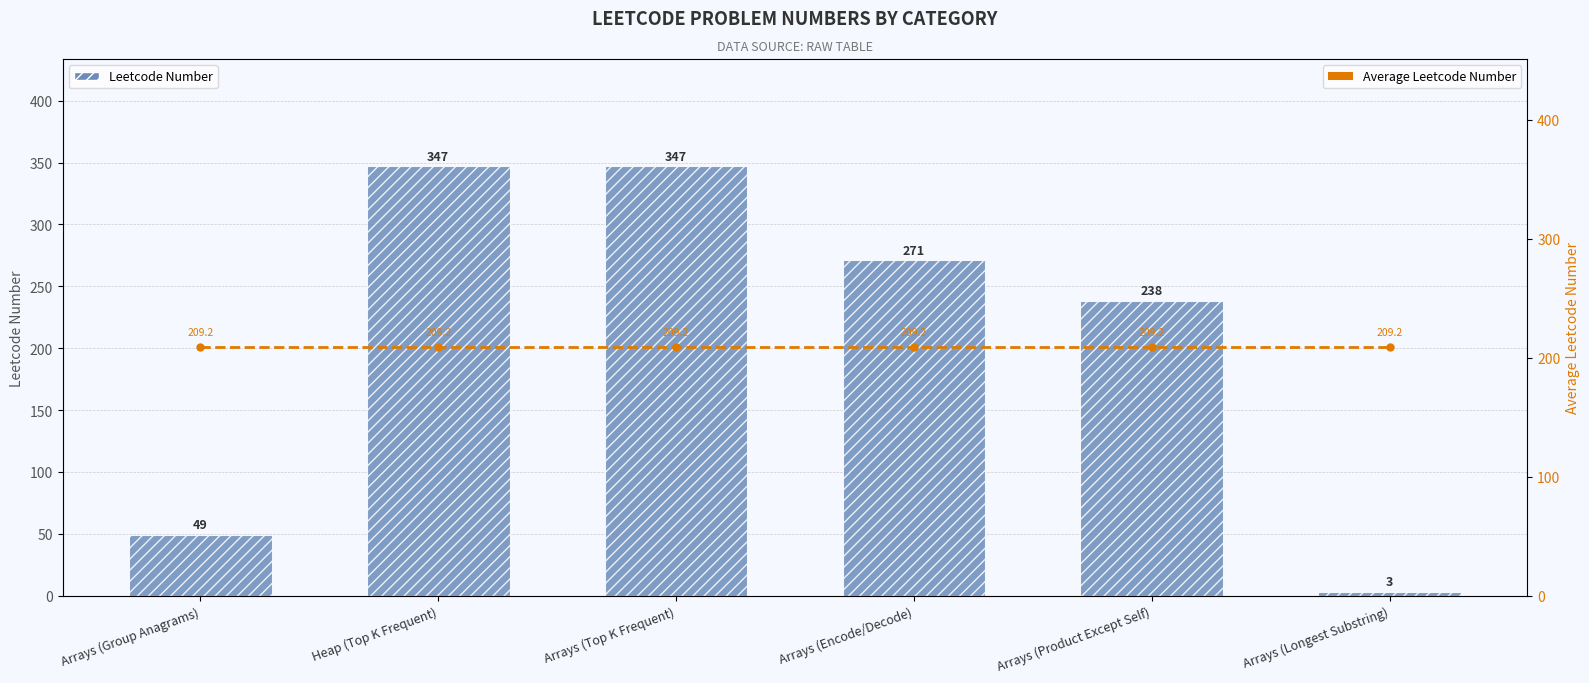

What are all the series names shown in the legend?

Leetcode Number, Average Leetcode Number